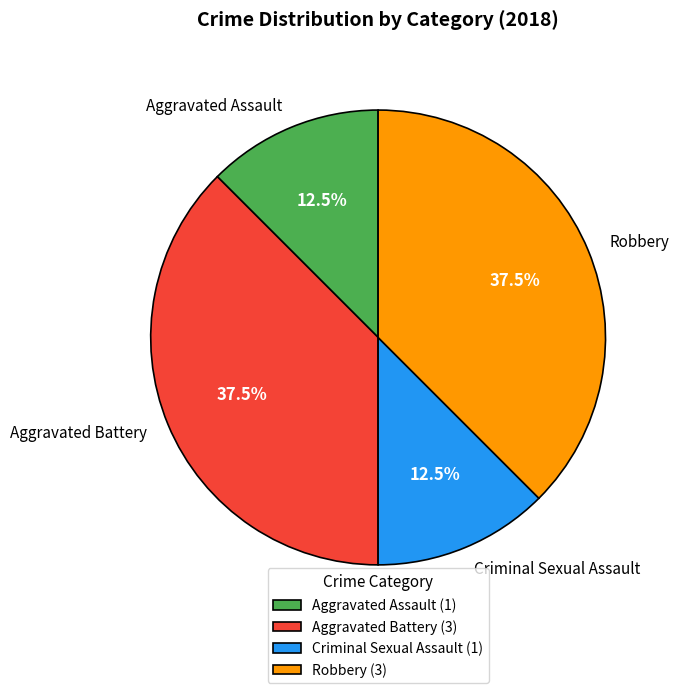

What is the ratio of the value at Robbery to the value at Criminal Sexual Assault?

3.0